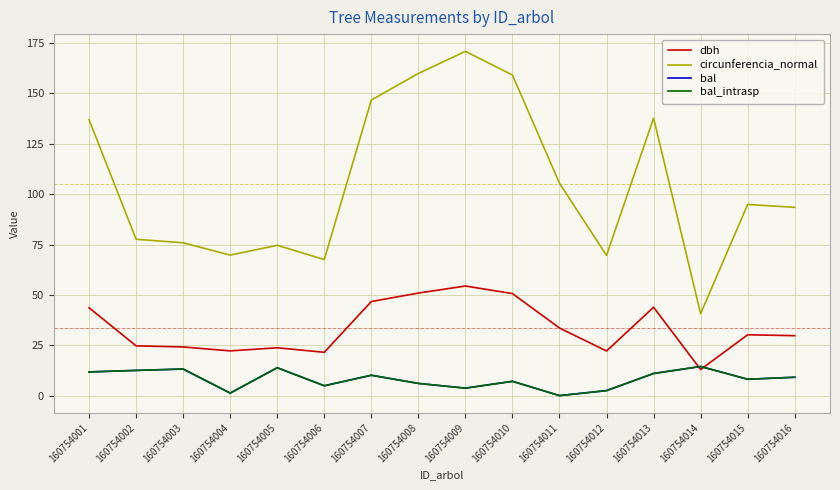

Is it true that bal_intrasp equals 3.2 at 160754013?

False